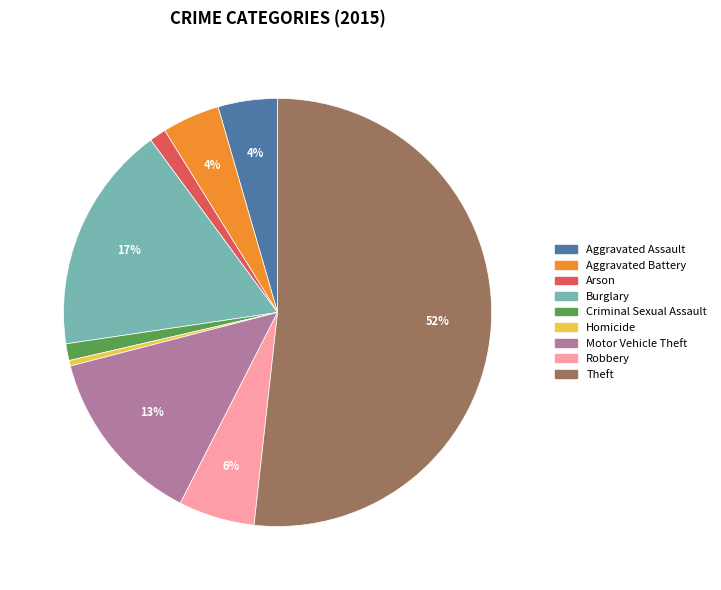

Combined, do Homicide and Motor Vehicle Theft account for over 50%?

No